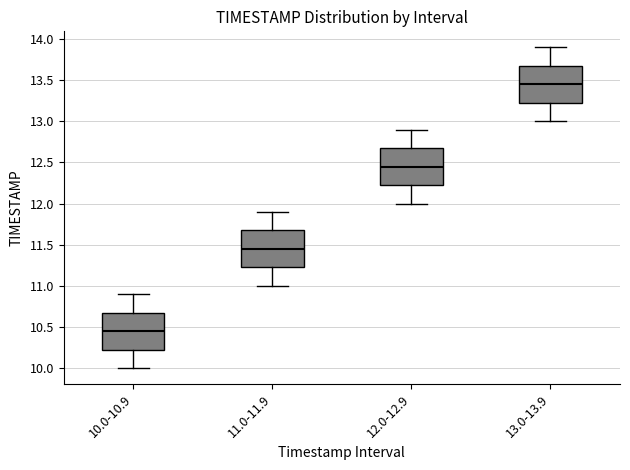

Which box has the highest median line?

13.0-13.9